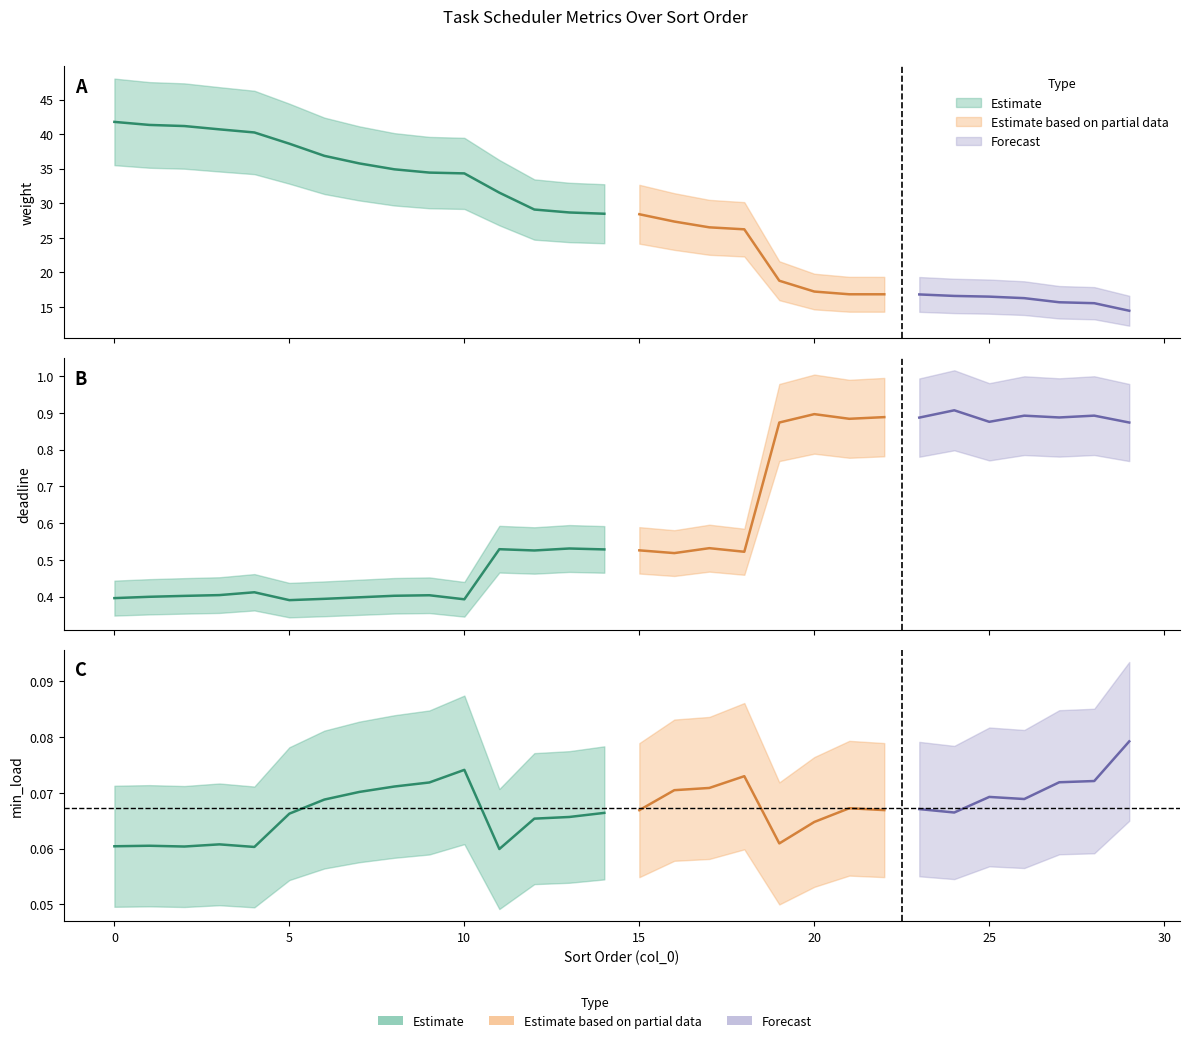

At which label is min_load closest to 0?

11